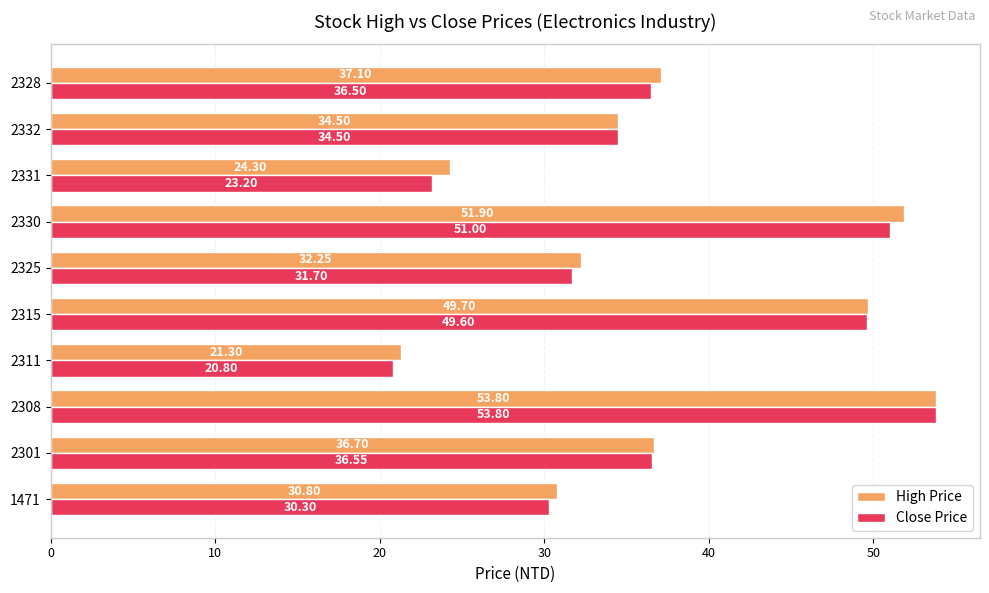

What is the difference between the maximum and second lowest values in the High Price series?

29.5